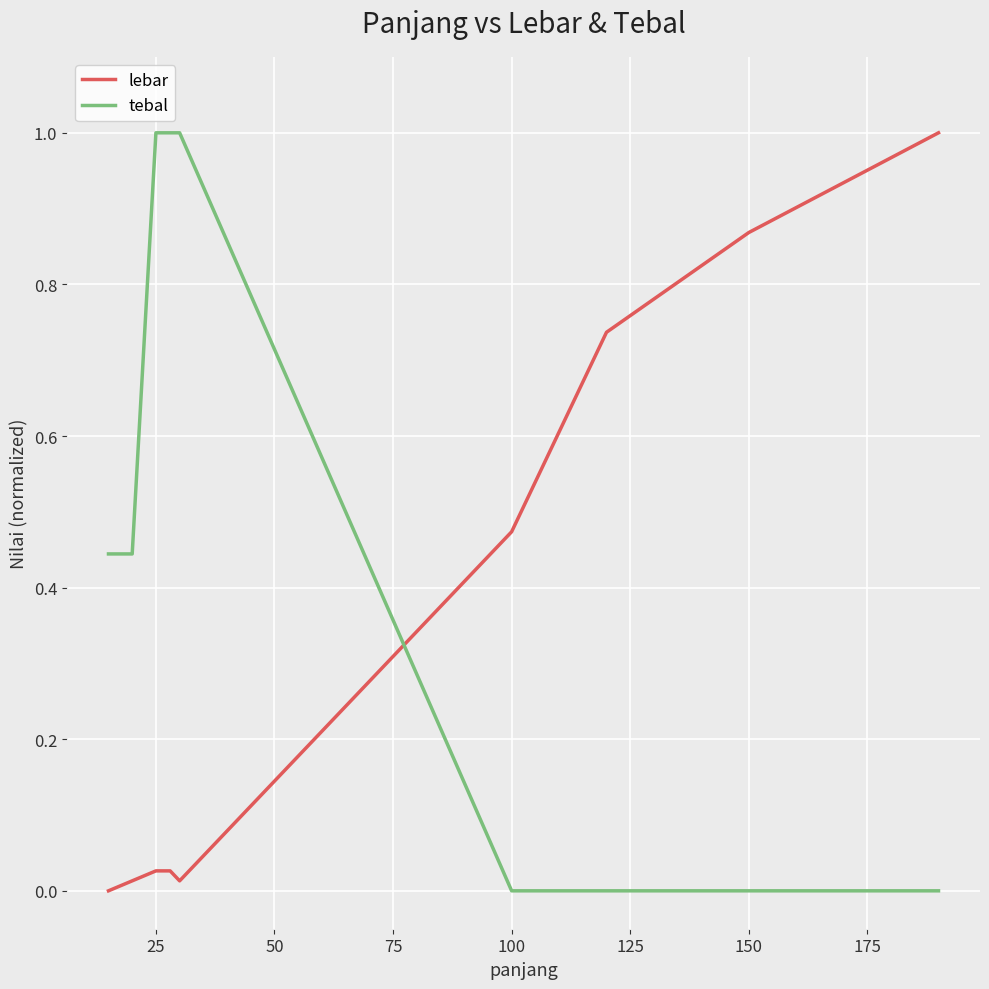

Between 50 and 150, which series saw the biggest shift?

tebal